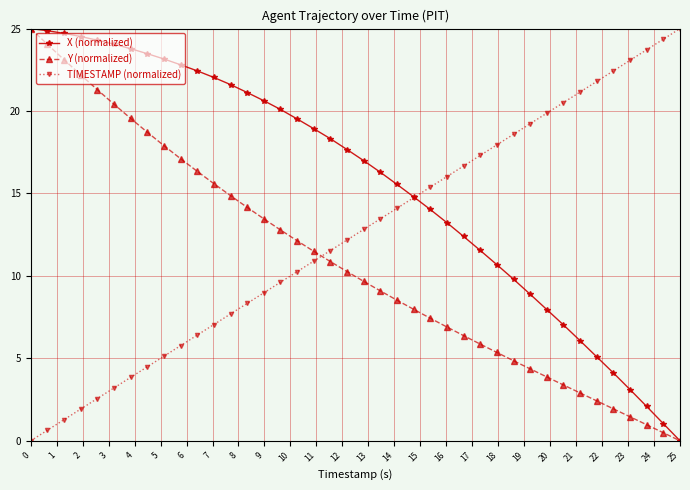

List the series in order of their overall mean, lowest first.

Y (normalized), TIMESTAMP (normalized), X (normalized)